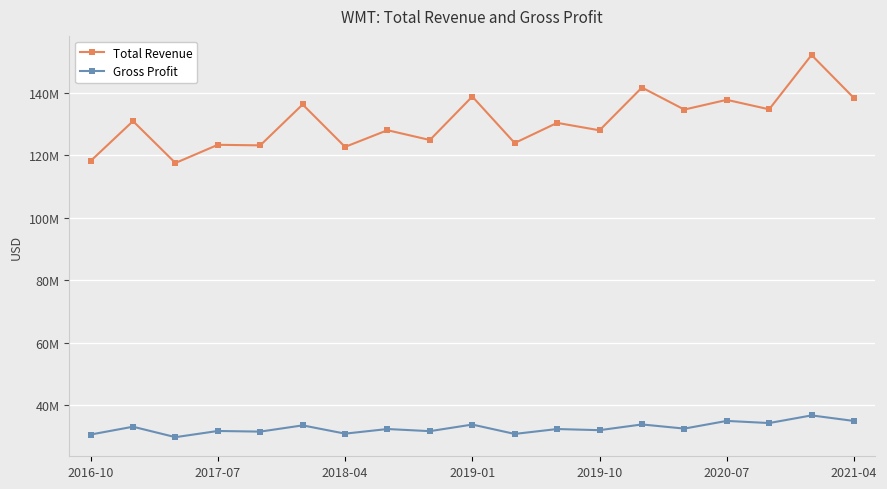

Does the chart display data point markers on the line(s)?

Yes